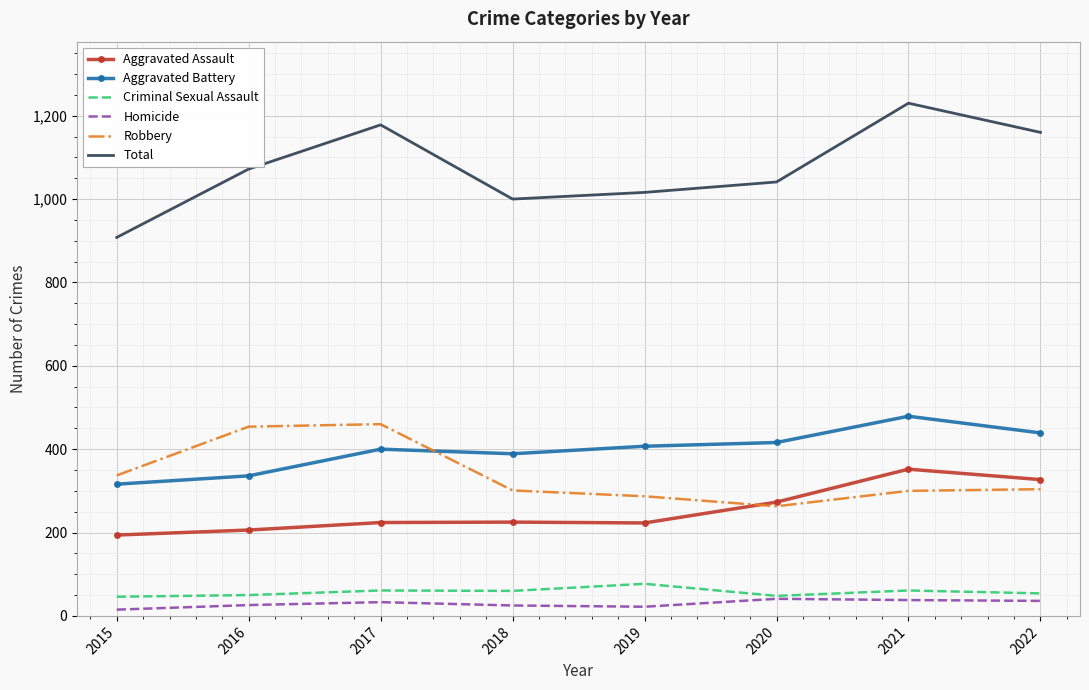

Which series has the largest total across all categories?

Total